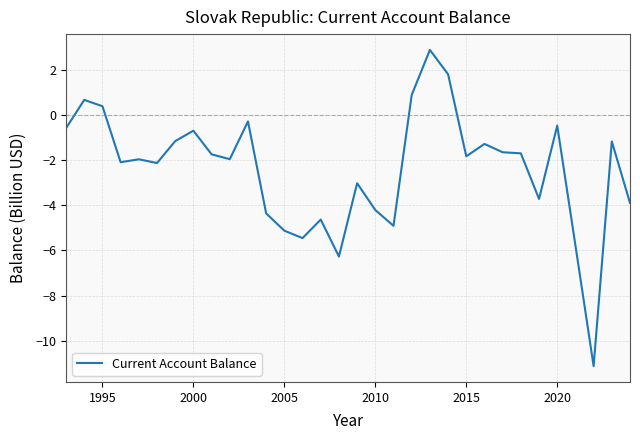

What is the difference between the maximum and minimum values?

14.0